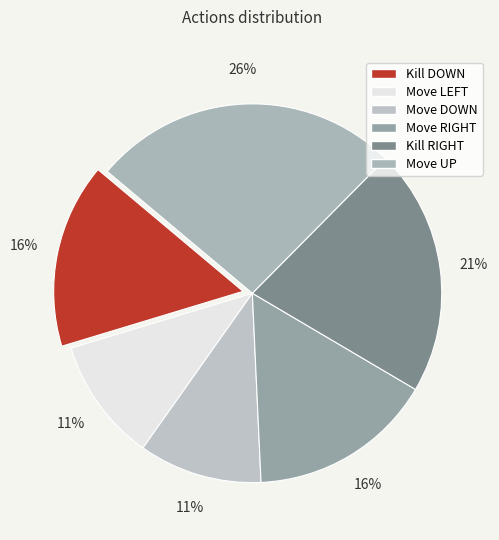

The Move DOWN slice represents 25% of the pie. True or false?

False